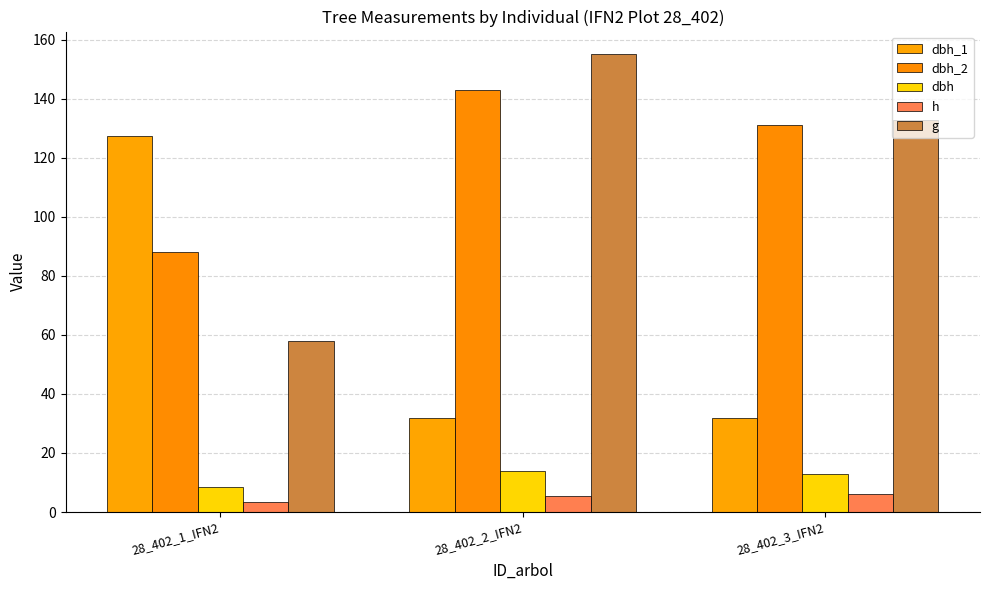

Does the chart contain any negative values?

No